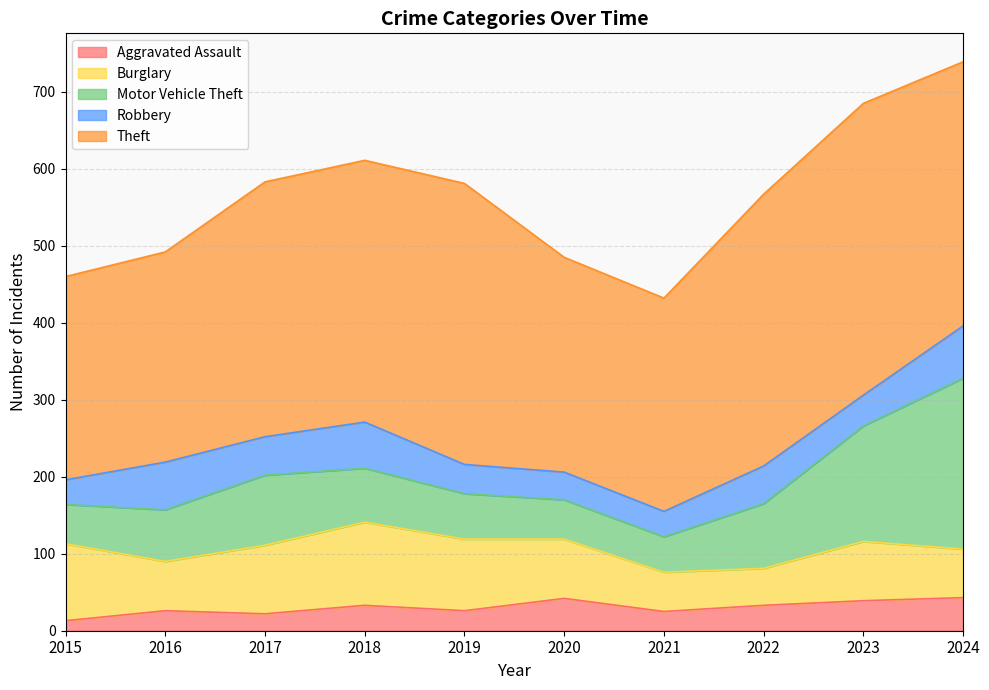

How many data points does each series have?

10